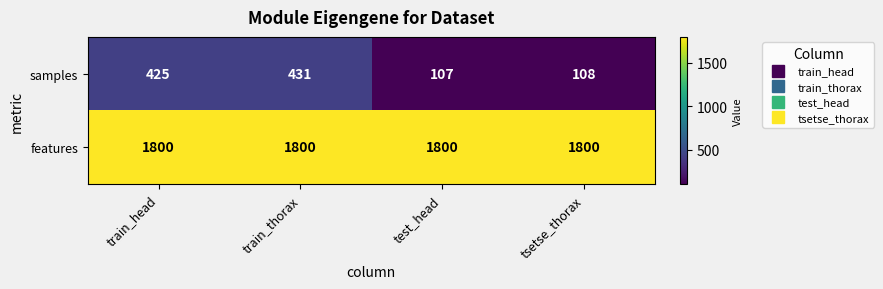

Rank the series at train_thorax from lowest to highest value.

samples, features